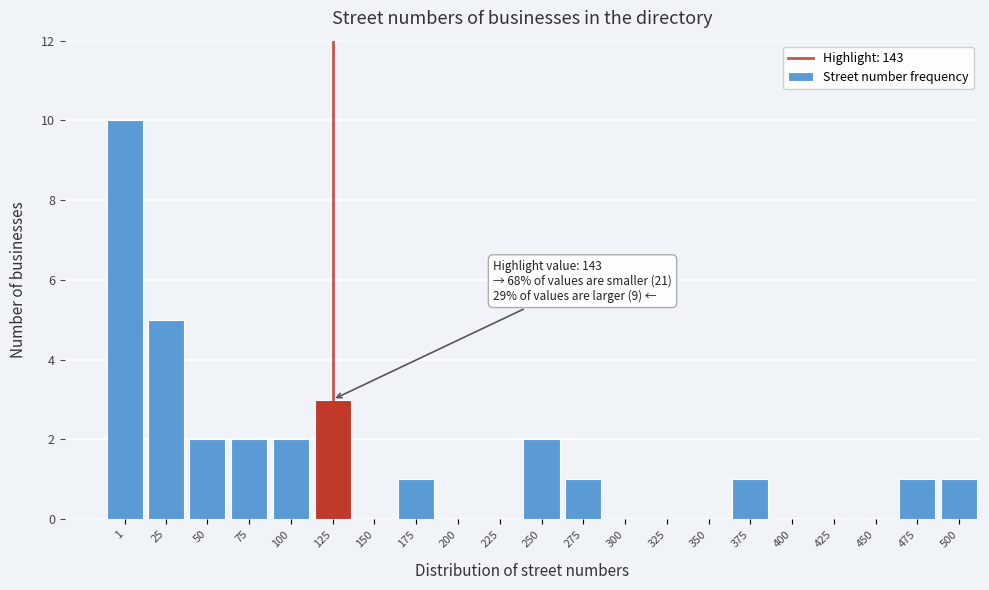

Reading left to right, transcribe all the data shown in this chart.

1=10	25=5	50=2	75=2	100=2	125=3	150=0	175=1	200=0	225=0	250=2	275=1	300=0	325=0	350=0	375=1	400=0	425=0	450=0	475=1	500=1